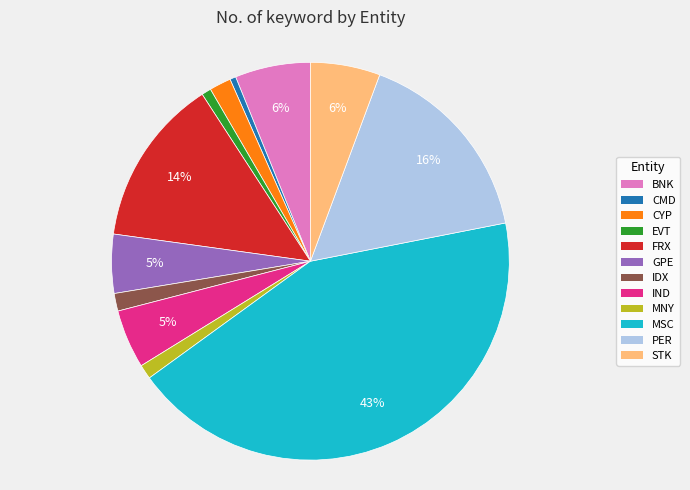

How many segments does this pie chart have?

12